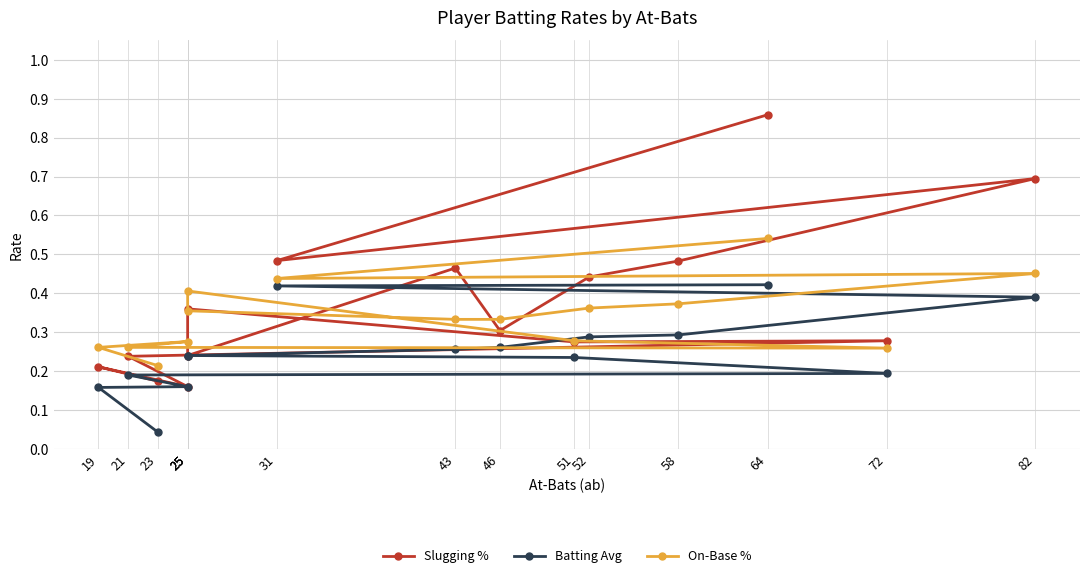

Does the chart have visible grid lines?

Yes